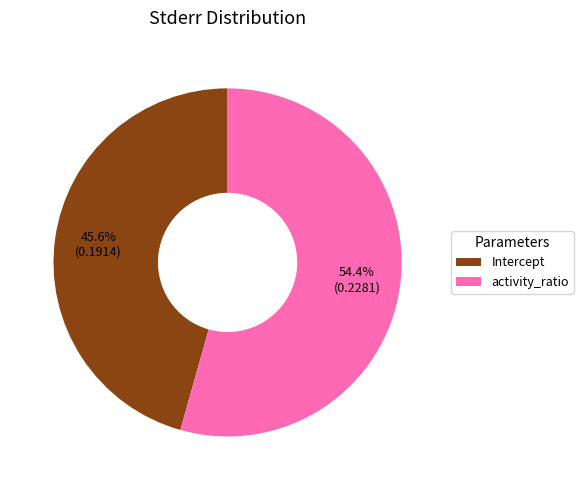

To the nearest percent, what percentage of the pie is activity_ratio?

54%